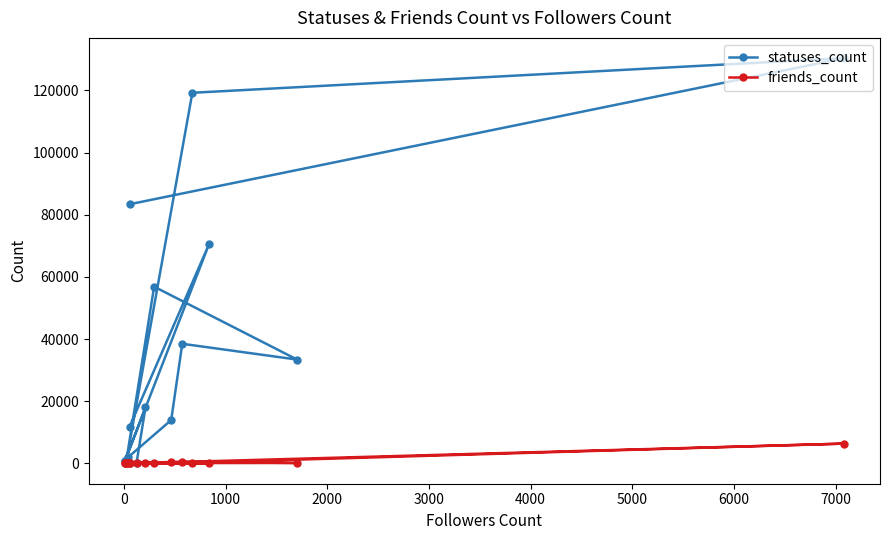

What are all the series names shown in the legend?

statuses_count, friends_count